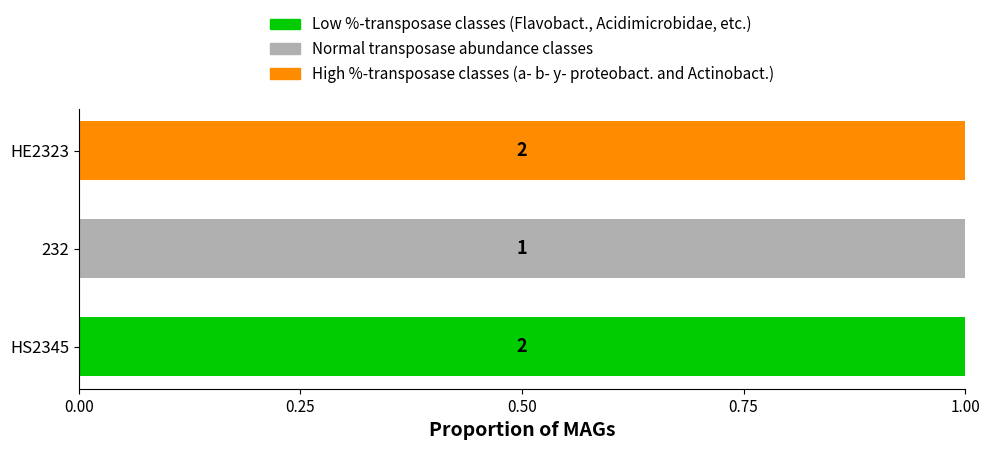

Count the number of categories in the chart.

3